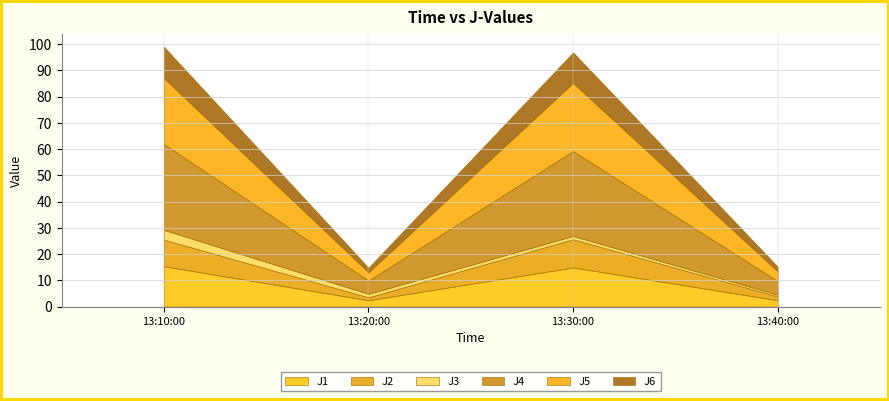

What is the total value across all series at 2022-11-23 13:30:00?

96.8